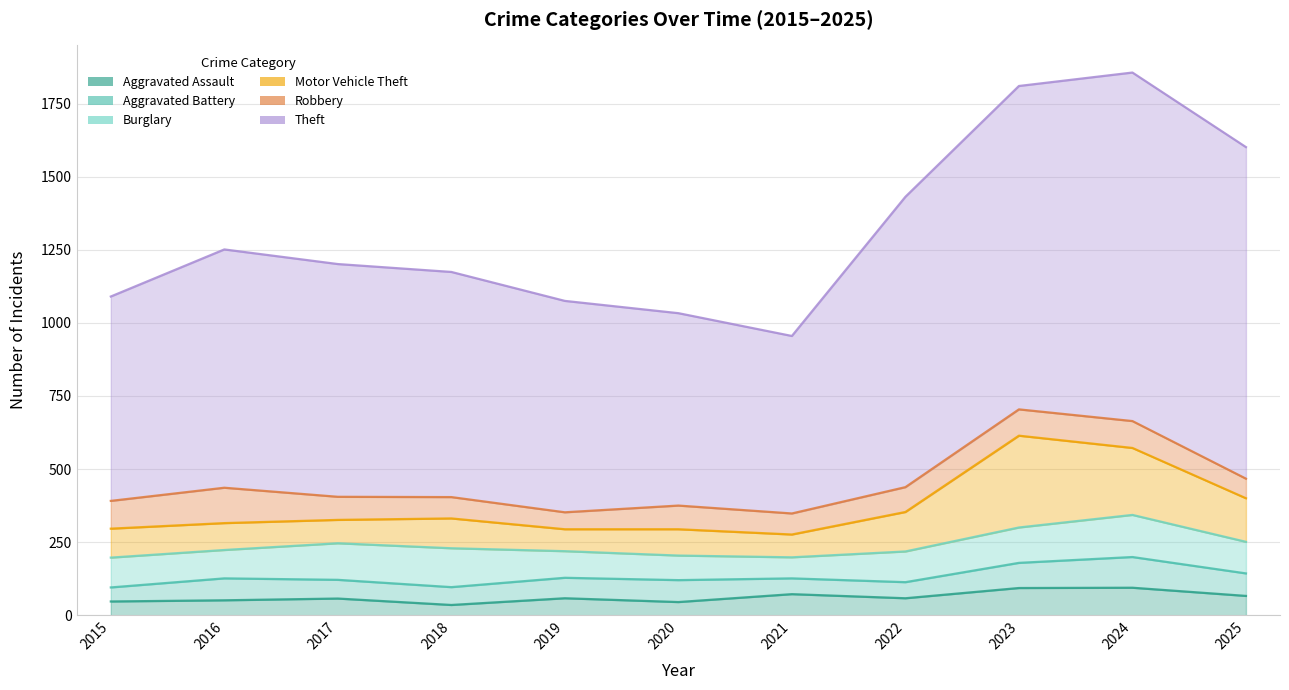

Rank the categories by Robbery value from highest to lowest.

2016, 2015, 2024, 2023, 2022, 2020, 2017, 2018, 2021, 2025, 2019